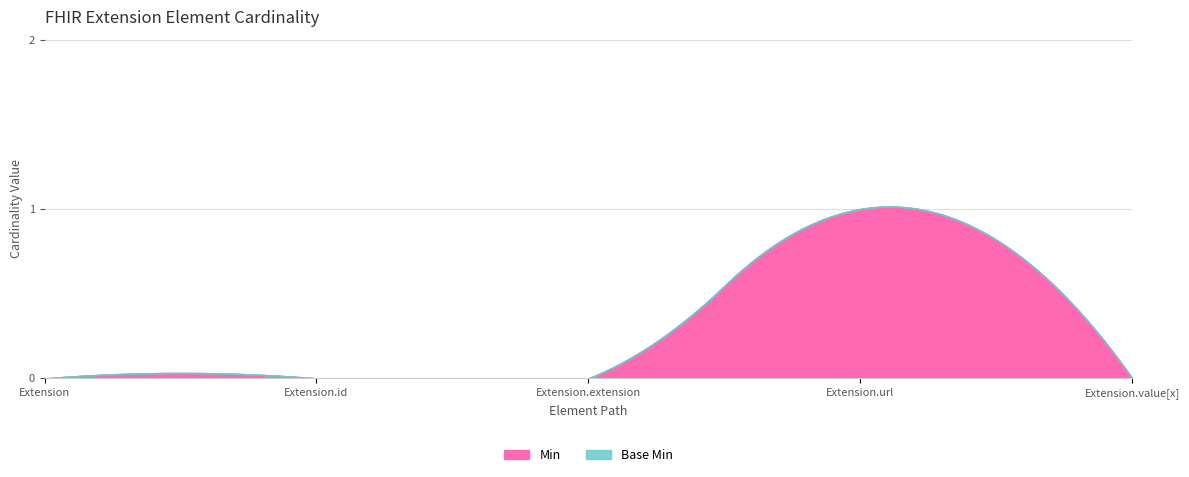

What is the value of the Base Min point at the 4th from the left?

1